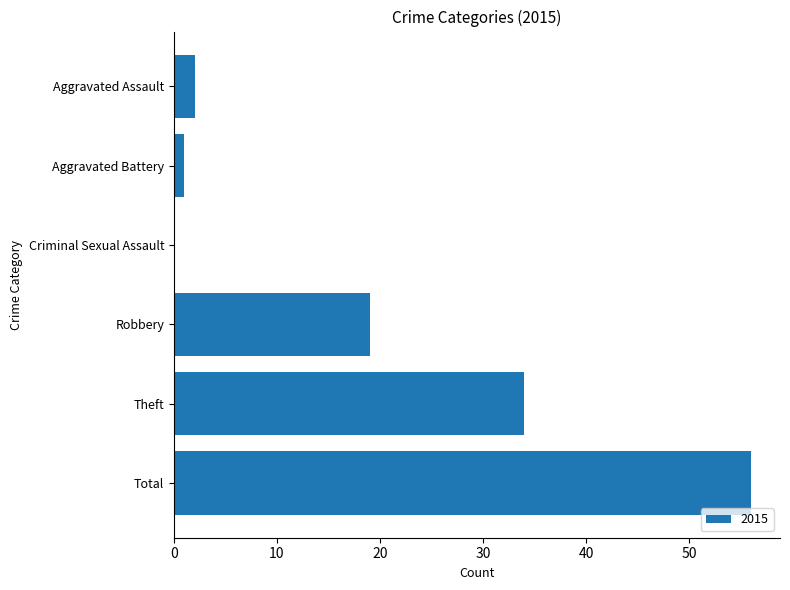

Count the number of data series in this chart.

1